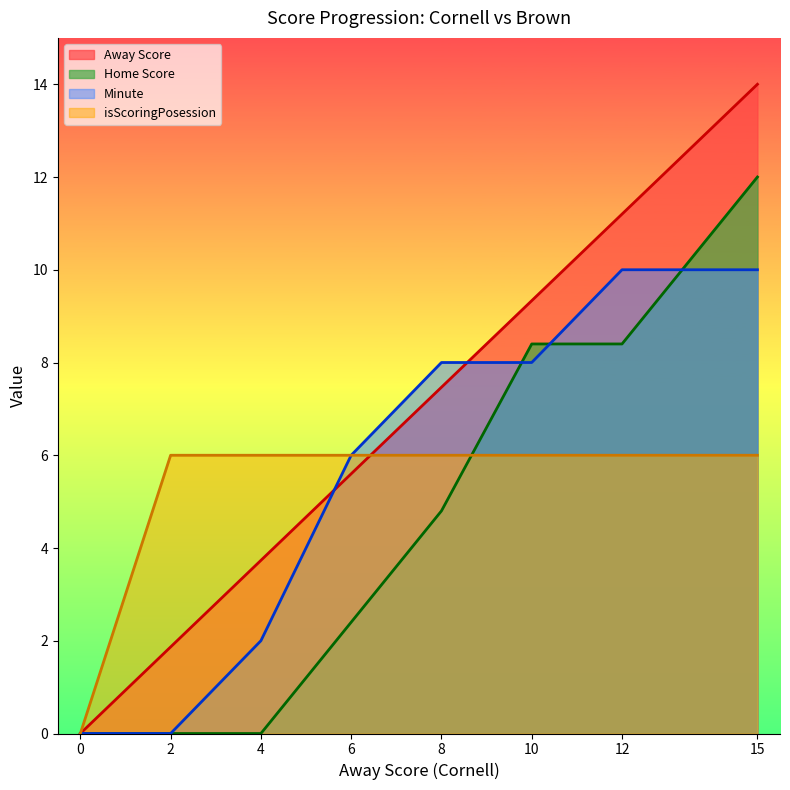

How many values in the Minute series are below 8?

4